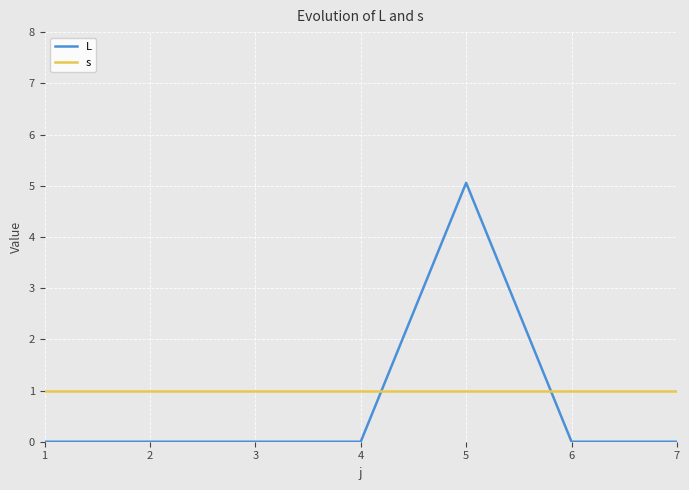

Count the number of categories in the chart.

7